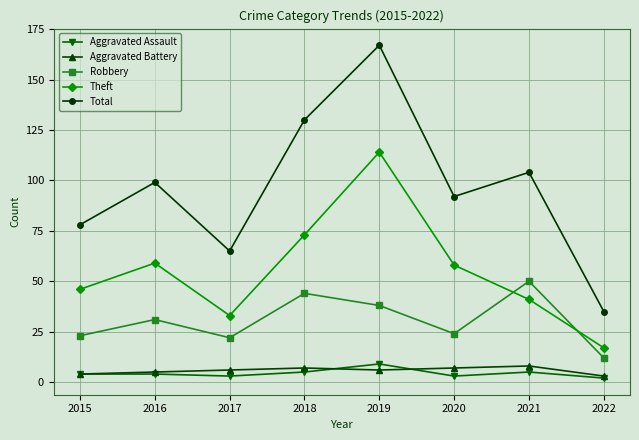

What is the total value across all series at 2016?

198